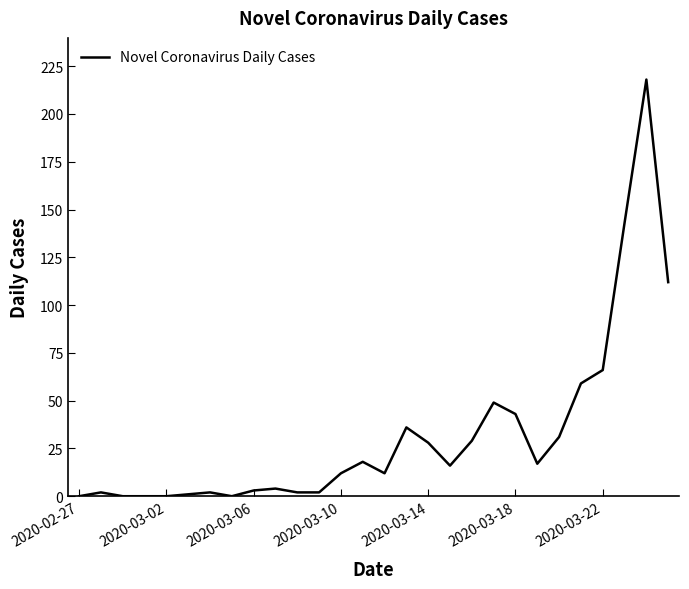

What is the difference between the maximum and minimum values?

218